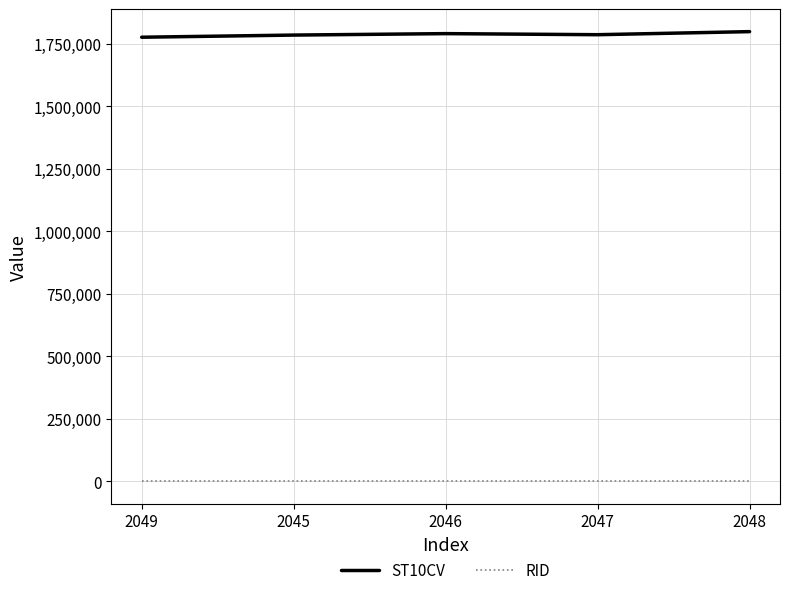

At 2048, list the series in order from largest to smallest.

ST10CV, RID